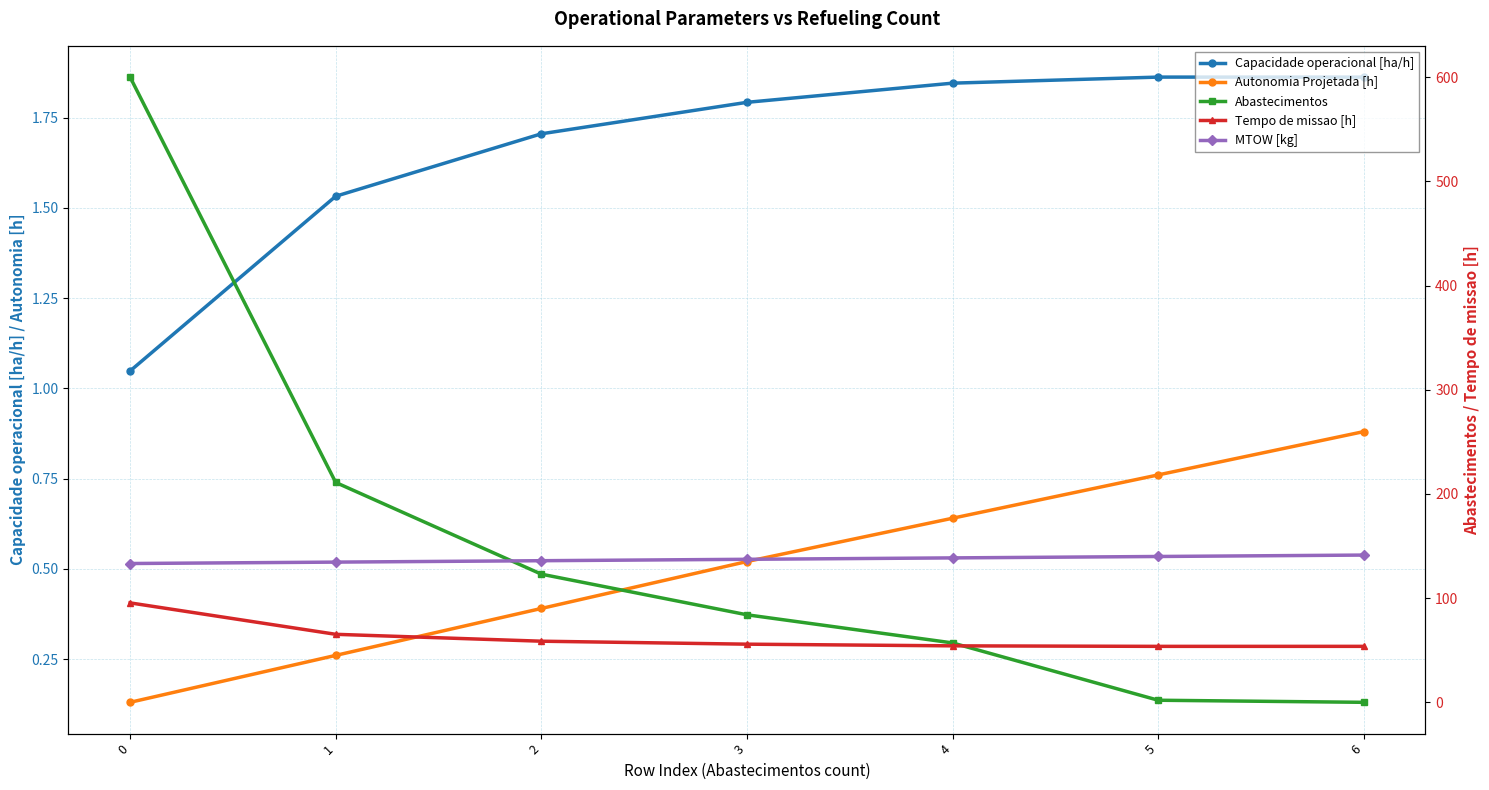

True or false: Autonomia Projetada [h] and MTOW [kg] cross at least once.

False